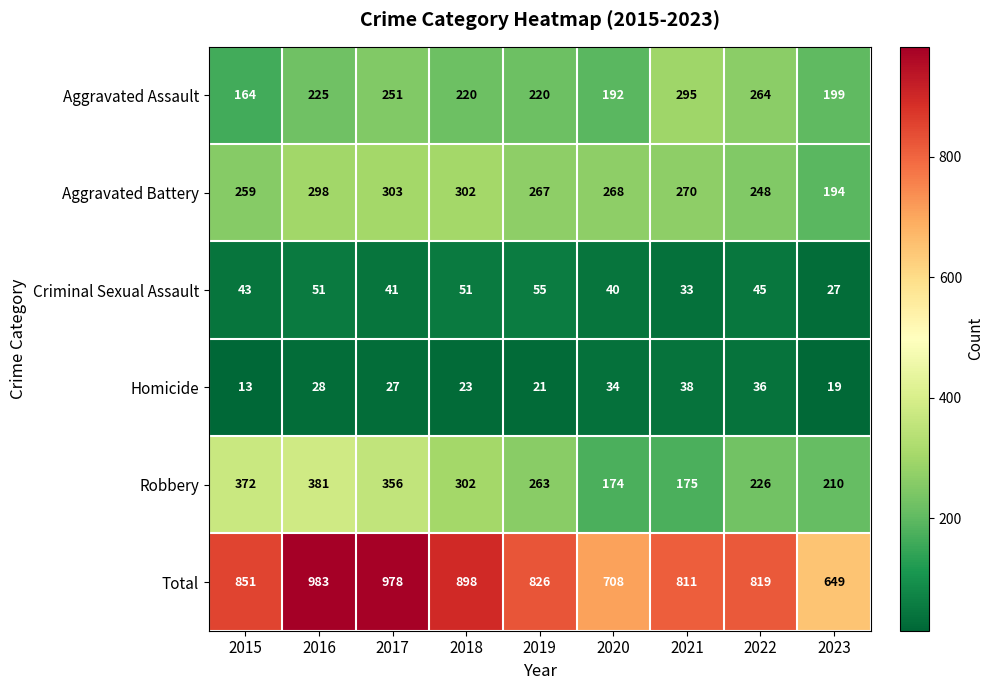

What is the difference between the highest and lowest values at 2021?

778